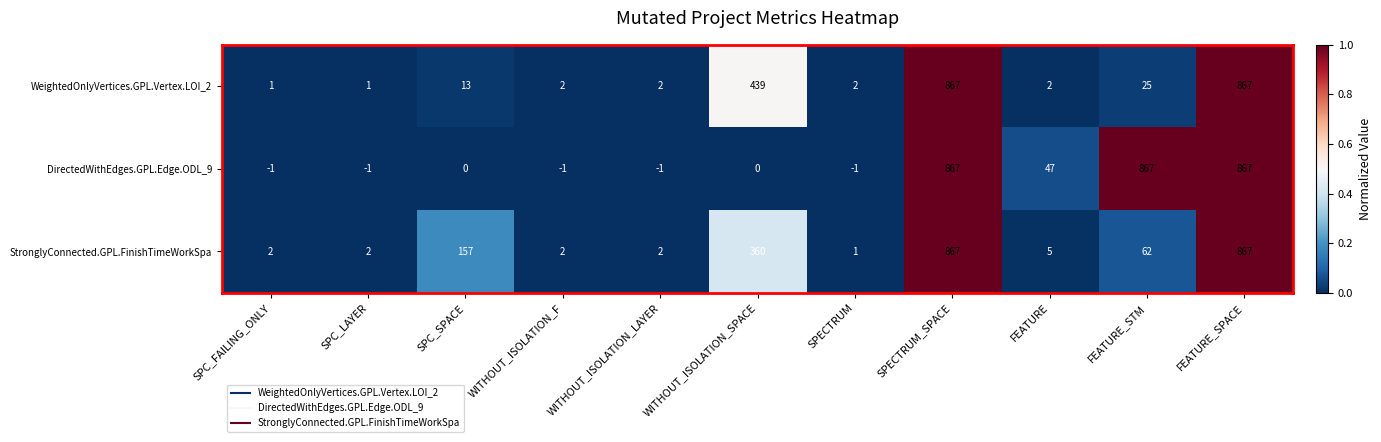

Rank the series at FEATURE from highest to lowest value.

DirectedWithEdges.GPL.Edge.ODL_9, StronglyConnected.GPL.FinishTimeWorkSpa, WeightedOnlyVertices.GPL.Vertex.LOI_2